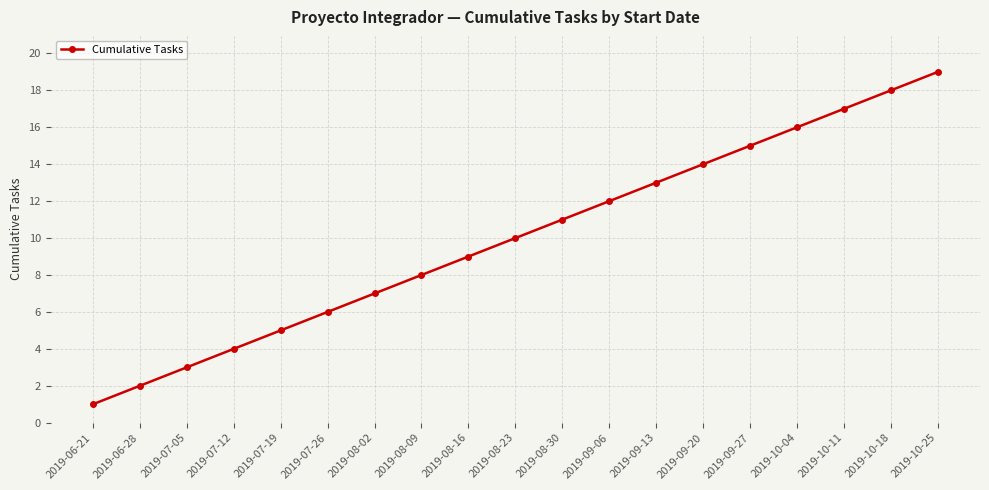

Reading right to left, list all the values displayed in this chart.

2019-10-25=19	2019-10-18=18	2019-10-11=17	2019-10-04=16	2019-09-27=15	2019-09-20=14	2019-09-13=13	2019-09-06=12	2019-08-30=11	2019-08-23=10	2019-08-16=9	2019-08-09=8	2019-08-02=7	2019-07-26=6	2019-07-19=5	2019-07-12=4	2019-07-05=3	2019-06-28=2	2019-06-21=1